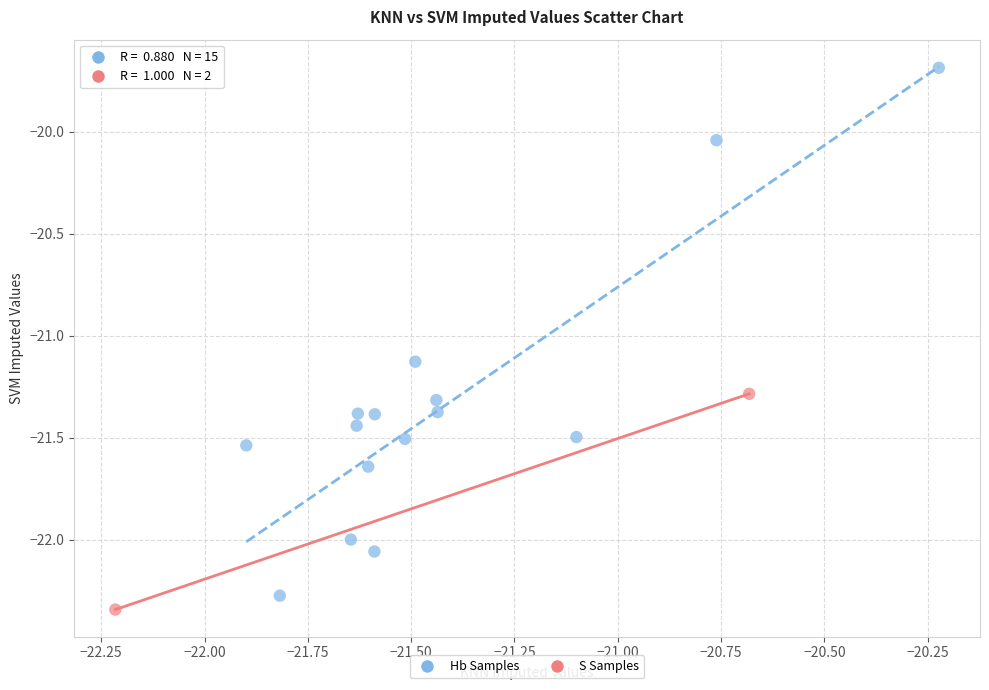

Which series reaches the maximum Y coordinate?

Hb Samples